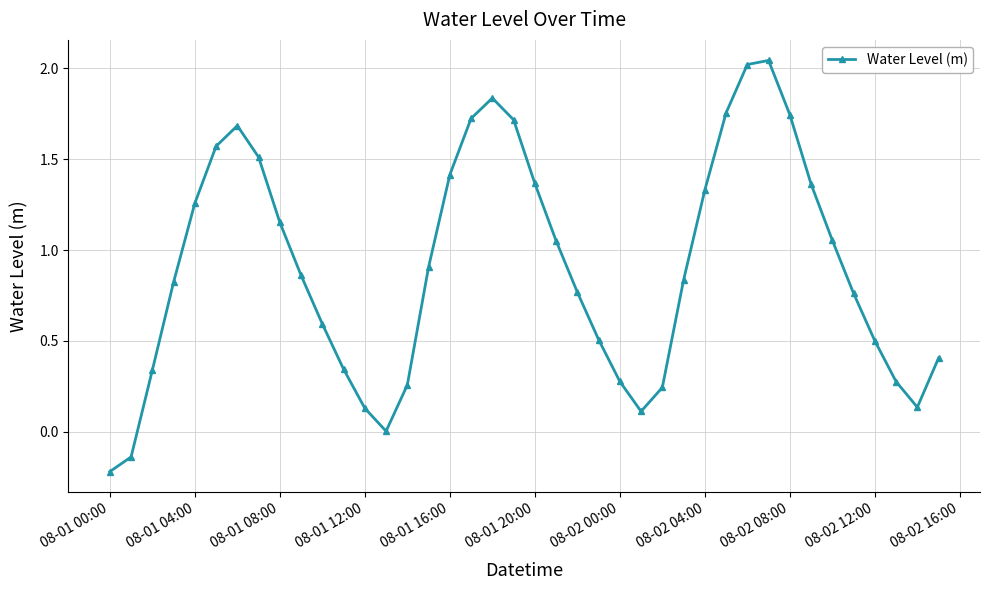

What is the difference between the second highest and minimum values?

2.2